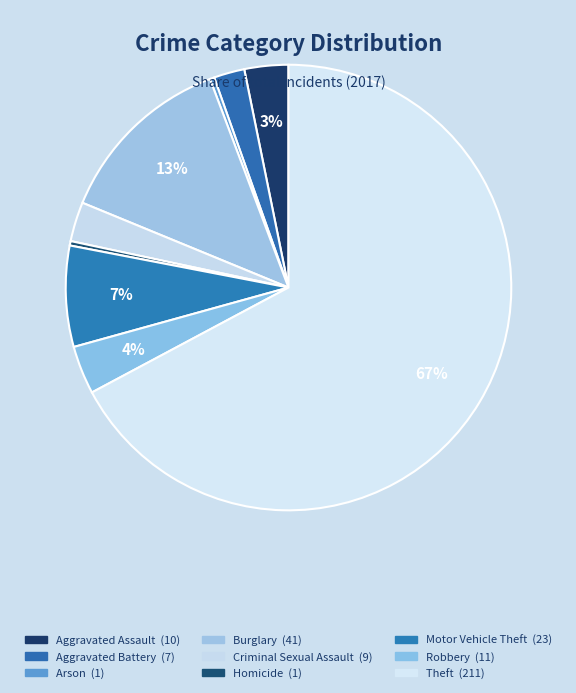

How many slices are in this pie chart?

9